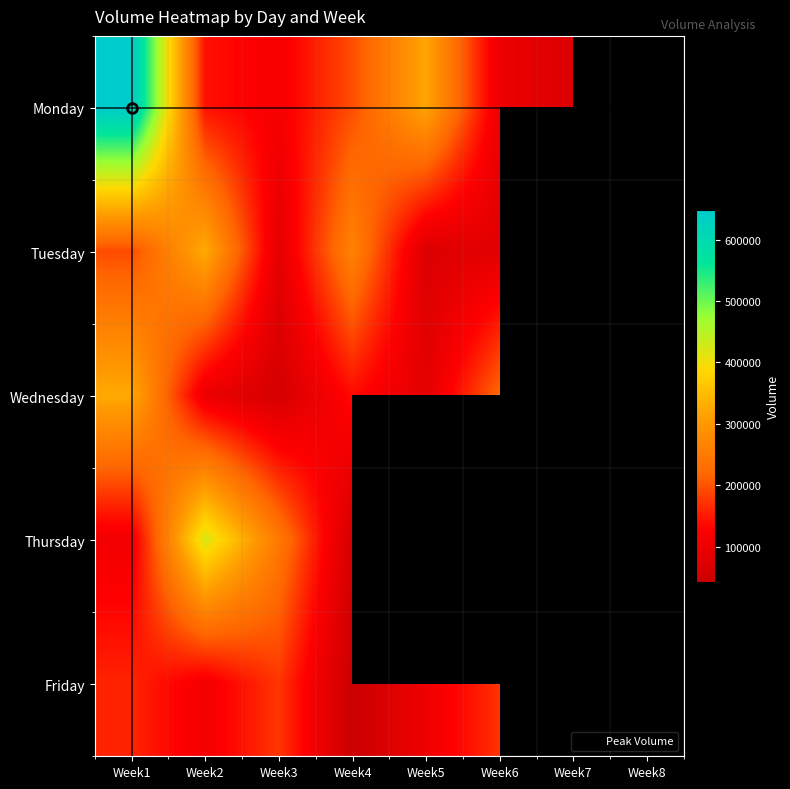

Read the Wednesday value at Week4.

138029.0